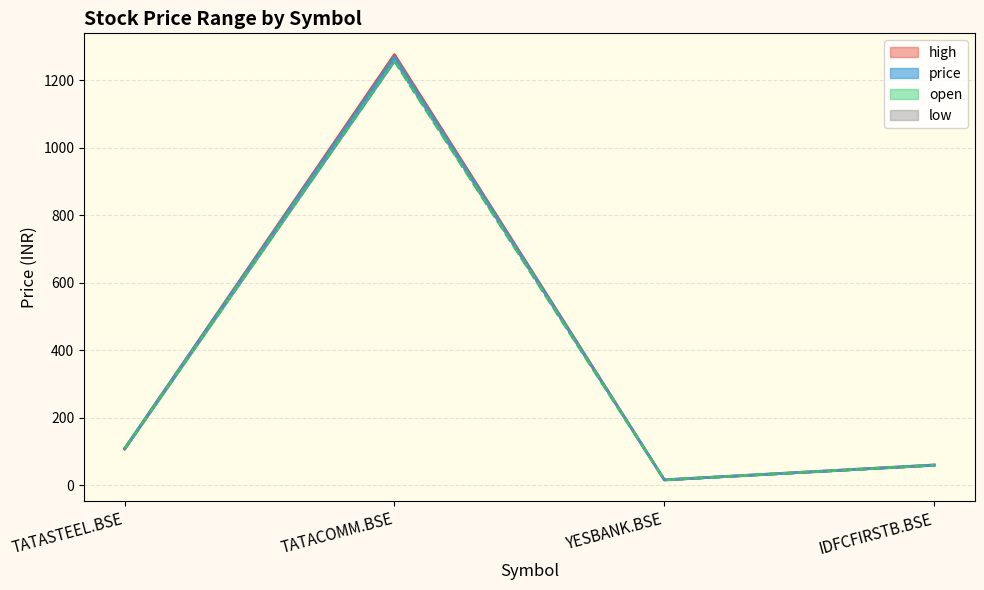

How many lines are shown in the chart?

4